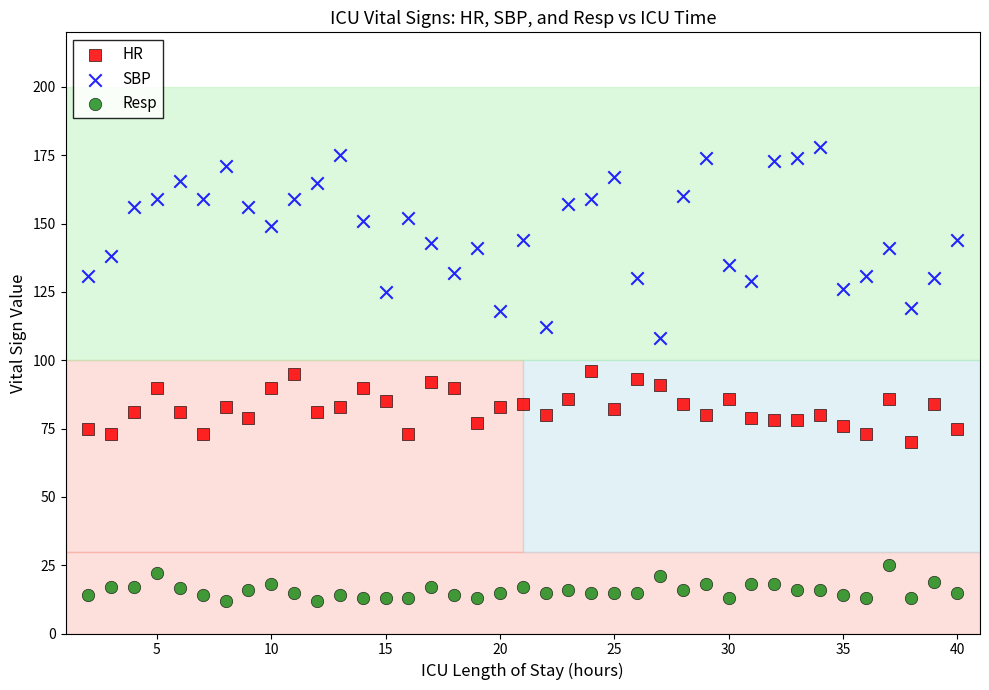

Which series has the largest Y range (max minus min)?

SBP